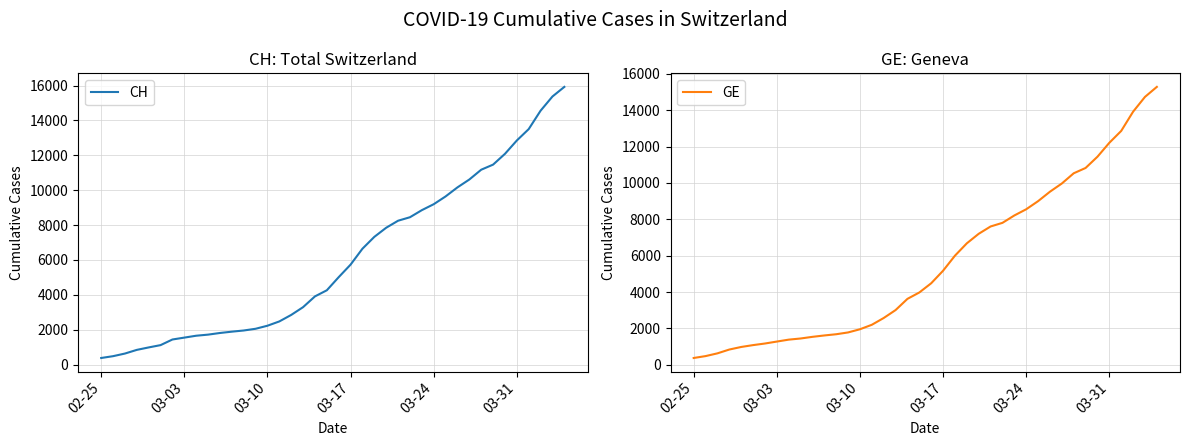

What is the value of the CH point at the 15th from the left?

2226